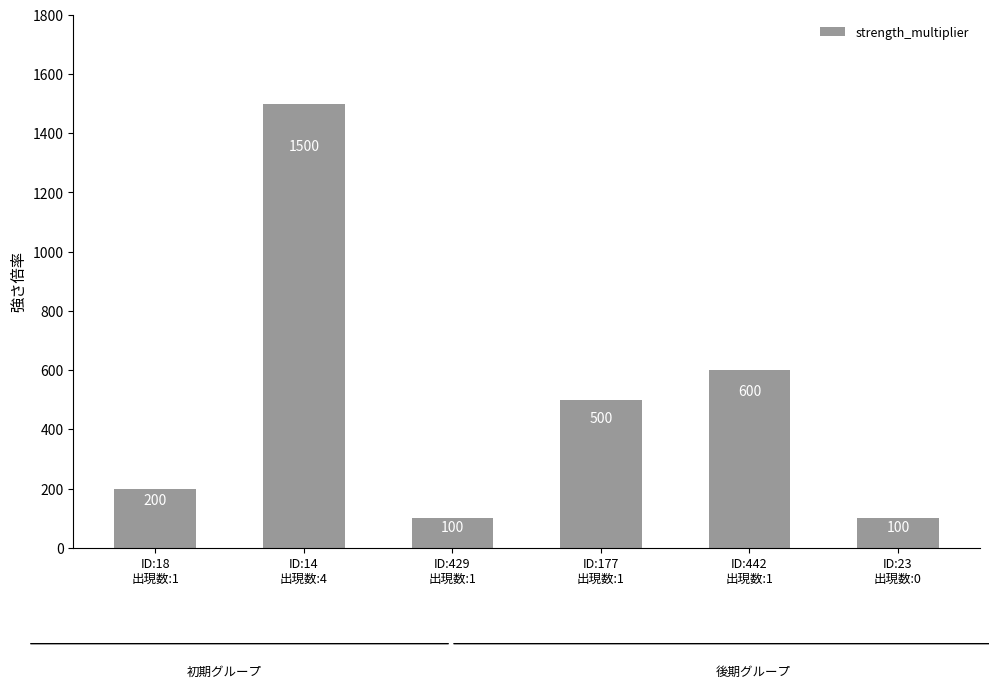

What is the value of the 5th bar from the left?

600